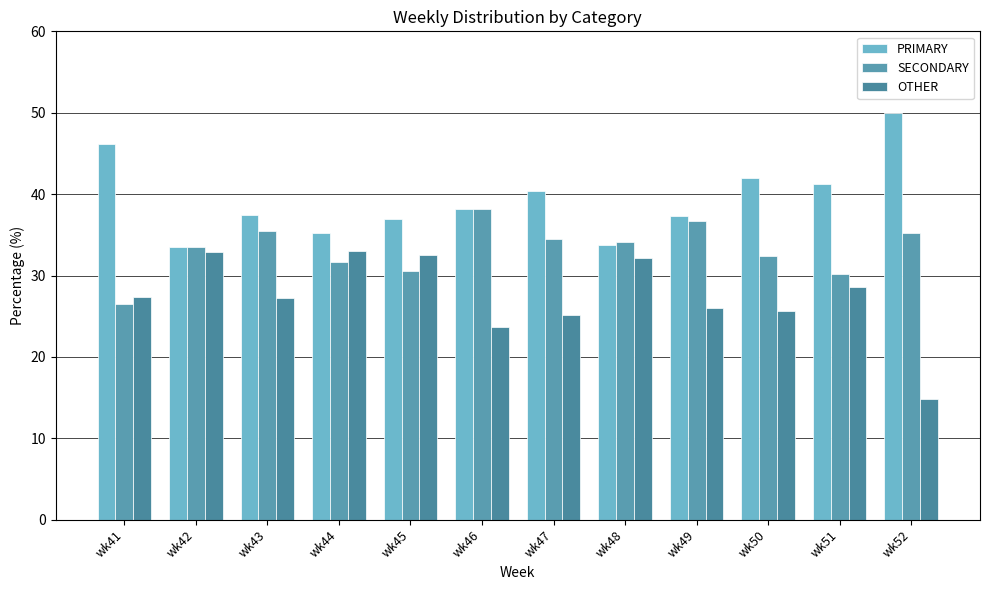

Reading left to right, list all the values displayed in this chart.

PRIMARY: 46.2	33.5	37.4	35.3	36.9	38.1	40.4	33.7	37.3	42.0	41.2	50.0
SECONDARY: 26.5	33.5	35.4	31.7	30.6	38.1	34.5	34.1	36.7	32.4	30.2	35.2
OTHER: 27.4	32.9	27.2	33.0	32.5	23.7	25.1	32.2	26.0	25.6	28.6	14.8